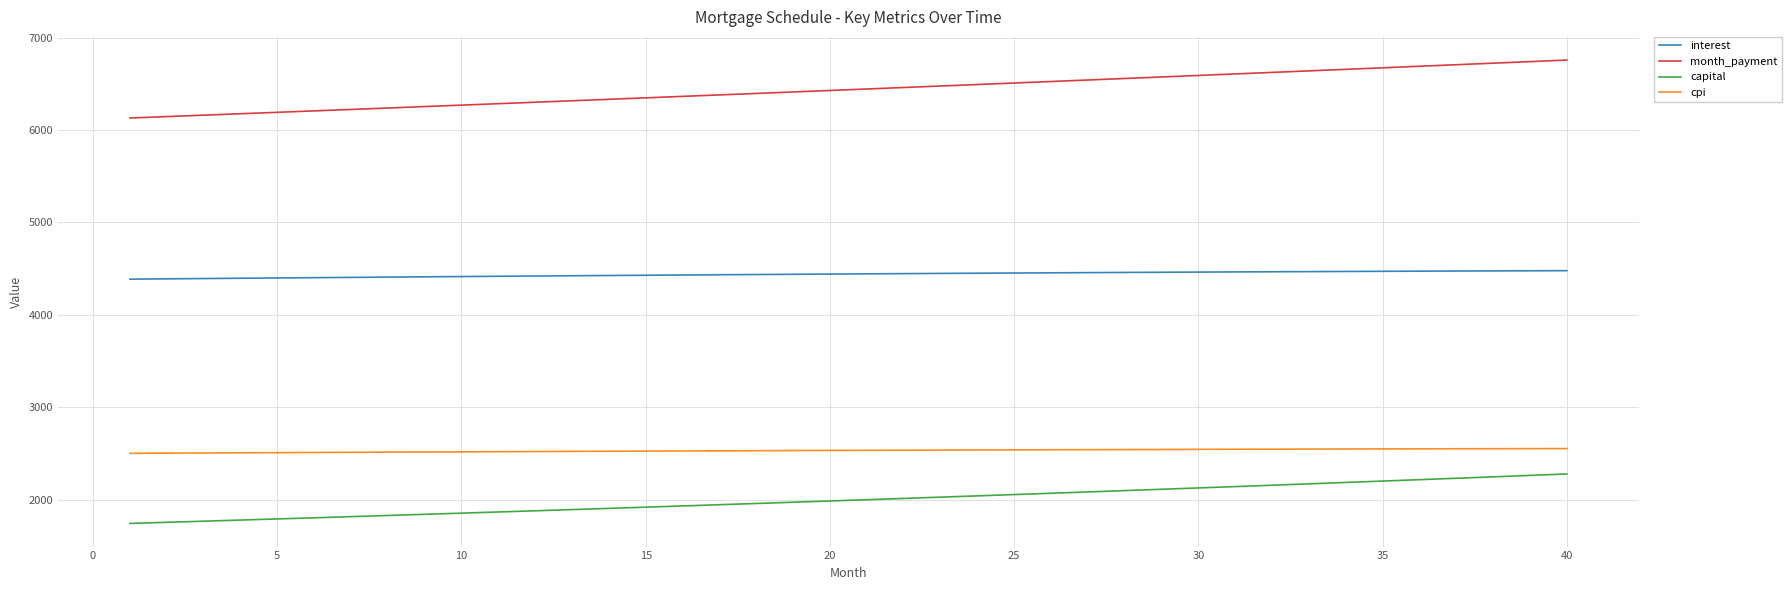

How many values in the interest series are below 4443?

20